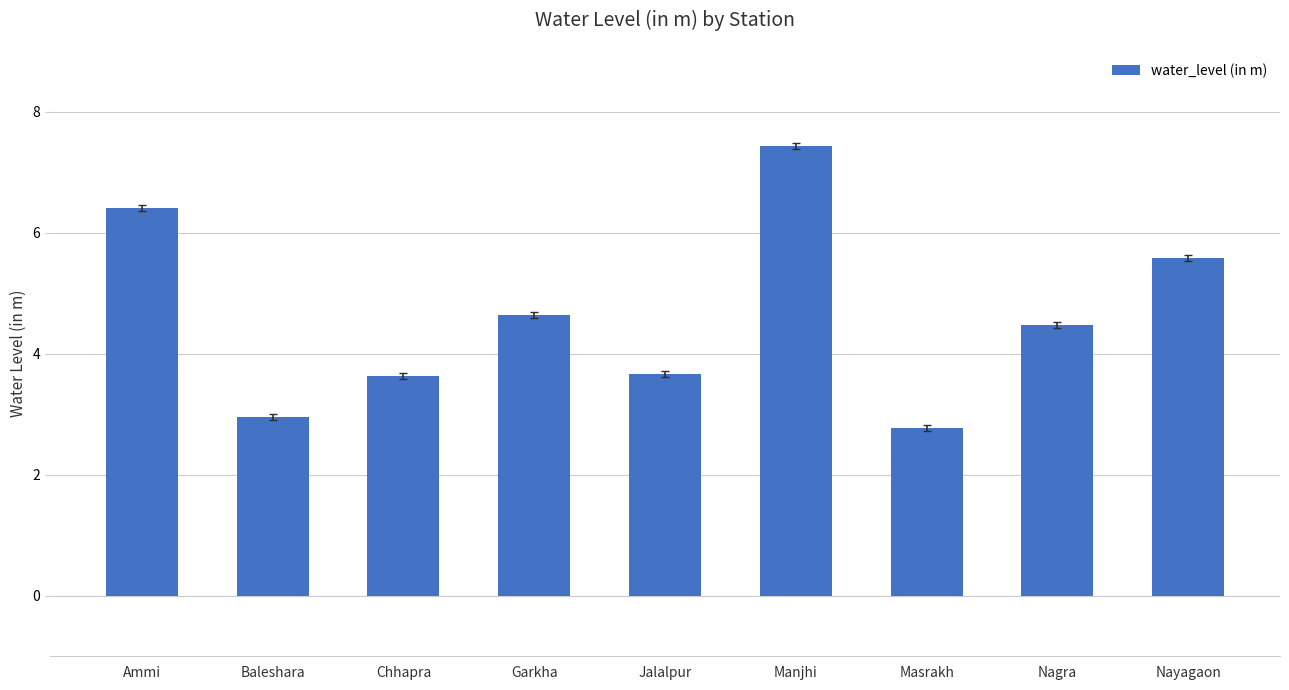

What is the value of the 8th bar from the left?

4.5